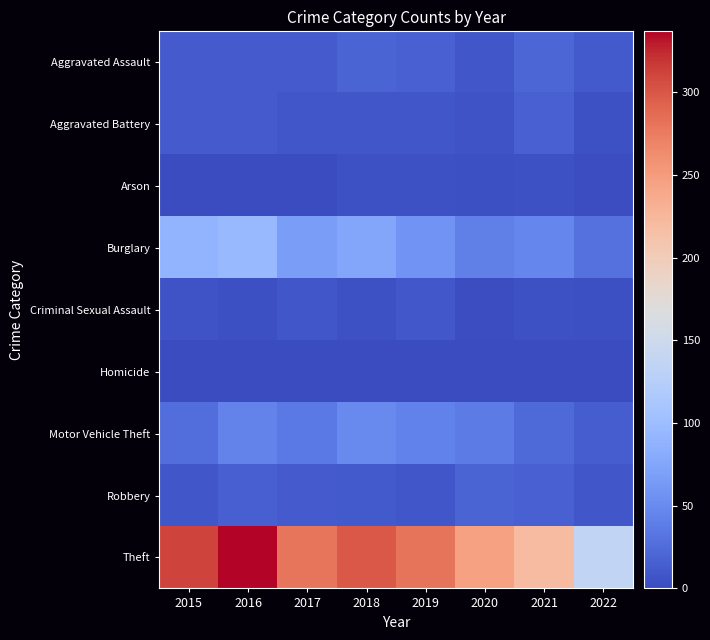

What is the greatest value displayed?

337